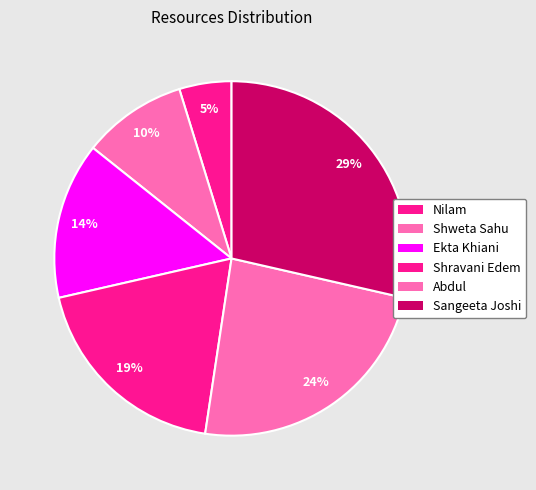

Count the number of slices in the pie.

6